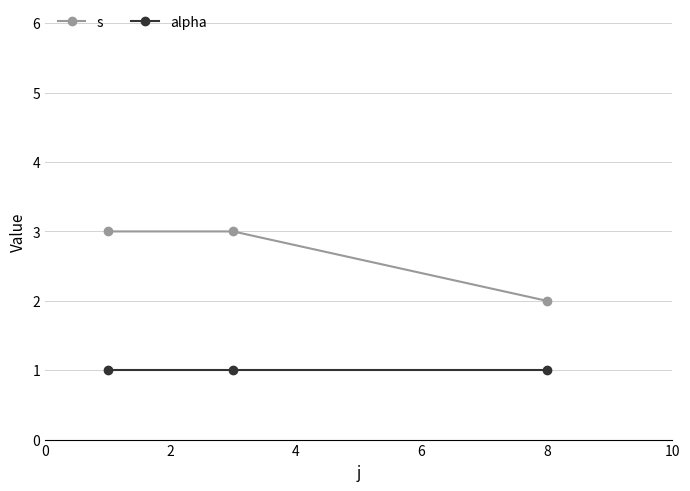

Which series has the widest spread of values?

s